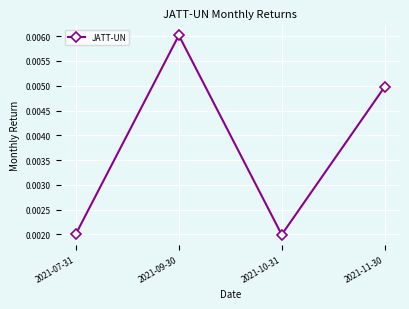

What is the label of the 4th point from the left?

2021-11-30